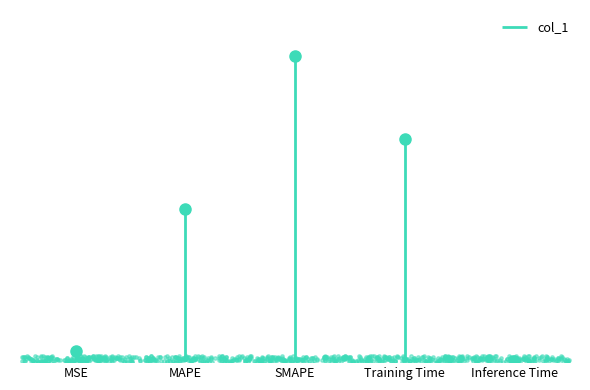

Which has a higher value, MAPE or Training Time?

Training Time